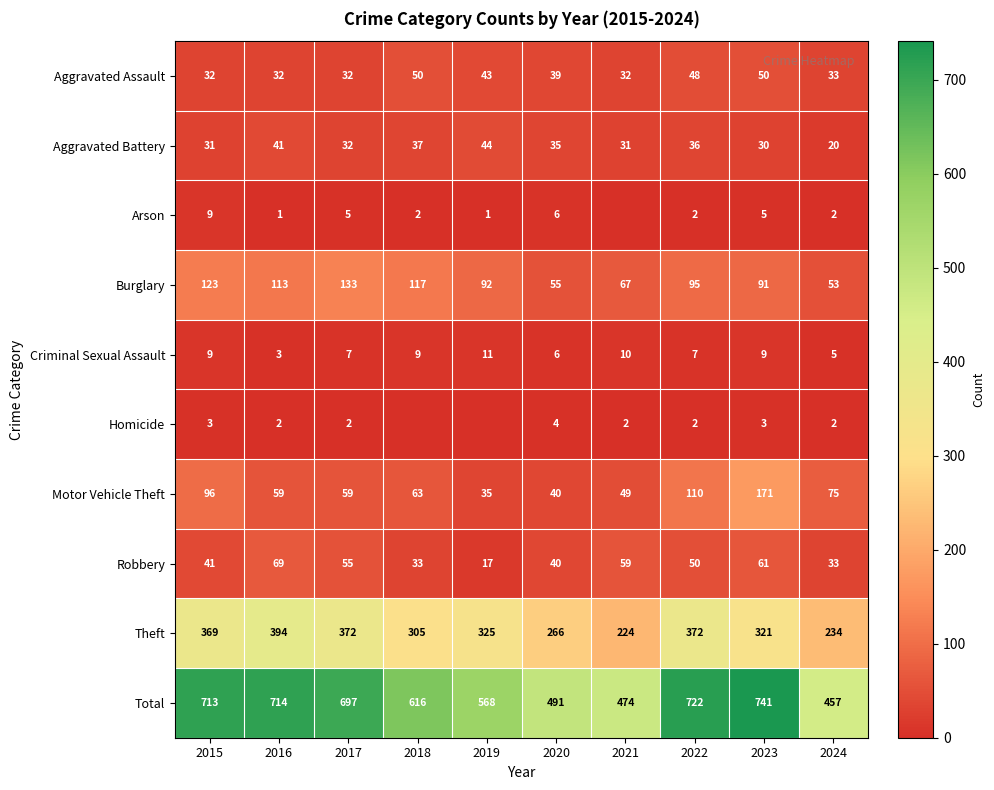

Which has a higher value, 2023 or 2017?

2023